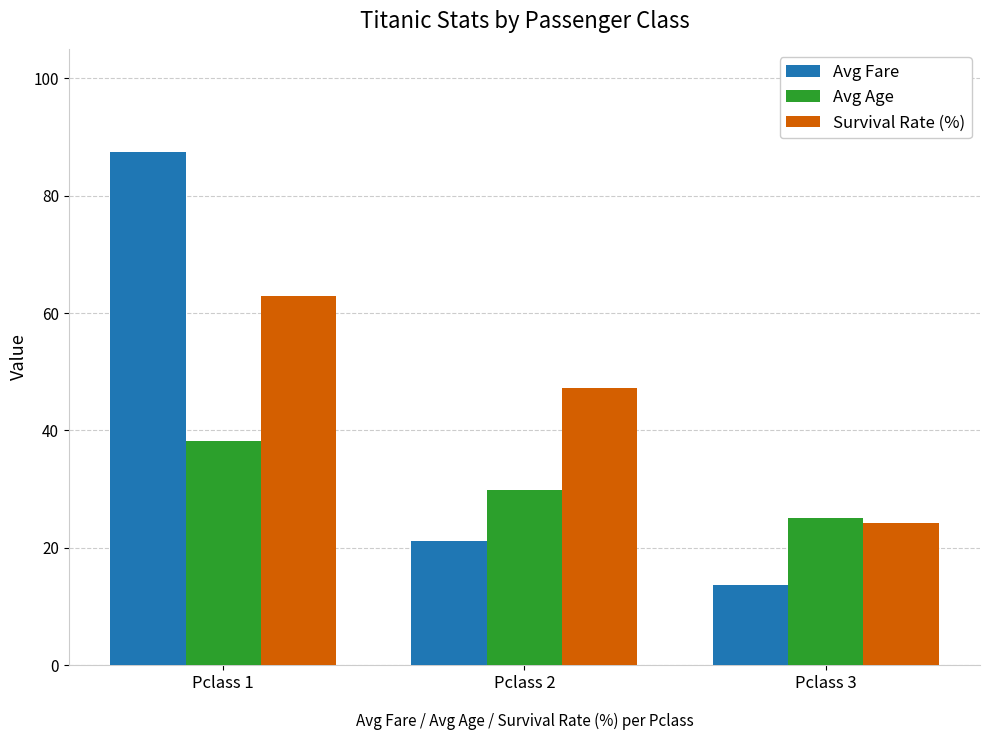

What is the difference between the highest and lowest values at Pclass 2?

26.1